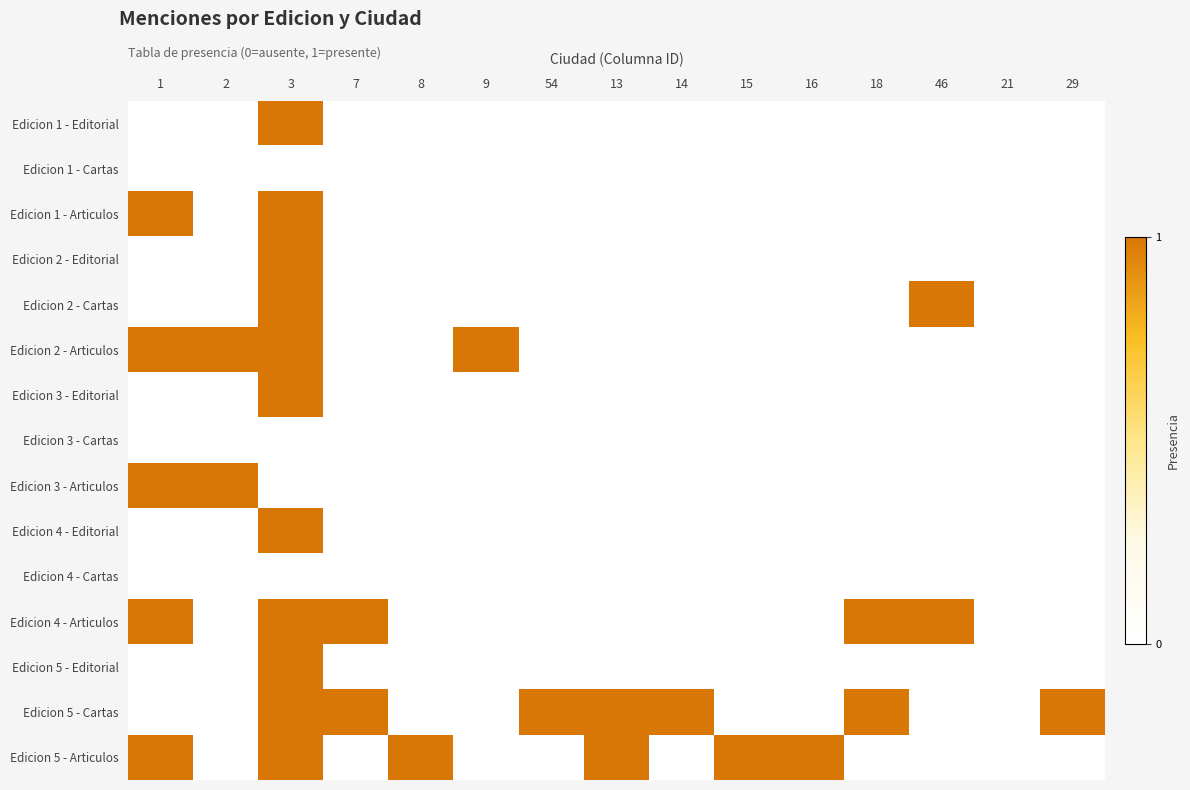

Reading right to left, list all the values displayed in this chart.

Edicion 1 - Editorial: 29=0	21=0	46=0	18=0	16=0	15=0	14=0	13=0	54=0	9=0	8=0	7=0	3=1	2=0	1=0
Edicion 1 - Cartas: 29=0	21=0	46=0	18=0	16=0	15=0	14=0	13=0	54=0	9=0	8=0	7=0	3=0	2=0	1=0
Edicion 1 - Articulos: 29=0	21=0	46=0	18=0	16=0	15=0	14=0	13=0	54=0	9=0	8=0	7=0	3=1	2=0	1=1
Edicion 2 - Editorial: 29=0	21=0	46=0	18=0	16=0	15=0	14=0	13=0	54=0	9=0	8=0	7=0	3=1	2=0	1=0
Edicion 2 - Cartas: 29=0	21=0	46=1	18=0	16=0	15=0	14=0	13=0	54=0	9=0	8=0	7=0	3=1	2=0	1=0
Edicion 2 - Articulos: 29=0	21=0	46=0	18=0	16=0	15=0	14=0	13=0	54=0	9=1	8=0	7=0	3=1	2=1	1=1
Edicion 3 - Editorial: 29=0	21=0	46=0	18=0	16=0	15=0	14=0	13=0	54=0	9=0	8=0	7=0	3=1	2=0	1=0
Edicion 3 - Cartas: 29=0	21=0	46=0	18=0	16=0	15=0	14=0	13=0	54=0	9=0	8=0	7=0	3=0	2=0	1=0
Edicion 3 - Articulos: 29=0	21=0	46=0	18=0	16=0	15=0	14=0	13=0	54=0	9=0	8=0	7=0	3=0	2=1	1=1
Edicion 4 - Editorial: 29=0	21=0	46=0	18=0	16=0	15=0	14=0	13=0	54=0	9=0	8=0	7=0	3=1	2=0	1=0
Edicion 4 - Cartas: 29=0	21=0	46=0	18=0	16=0	15=0	14=0	13=0	54=0	9=0	8=0	7=0	3=0	2=0	1=0
Edicion 4 - Articulos: 29=0	21=0	46=1	18=1	16=0	15=0	14=0	13=0	54=0	9=0	8=0	7=1	3=1	2=0	1=1
Edicion 5 - Editorial: 29=0	21=0	46=0	18=0	16=0	15=0	14=0	13=0	54=0	9=0	8=0	7=0	3=1	2=0	1=0
Edicion 5 - Cartas: 29=1	21=0	46=0	18=1	16=0	15=0	14=1	13=1	54=1	9=0	8=0	7=1	3=1	2=0	1=0
Edicion 5 - Articulos: 29=0	21=0	46=0	18=0	16=1	15=1	14=0	13=1	54=0	9=0	8=1	7=0	3=1	2=0	1=1